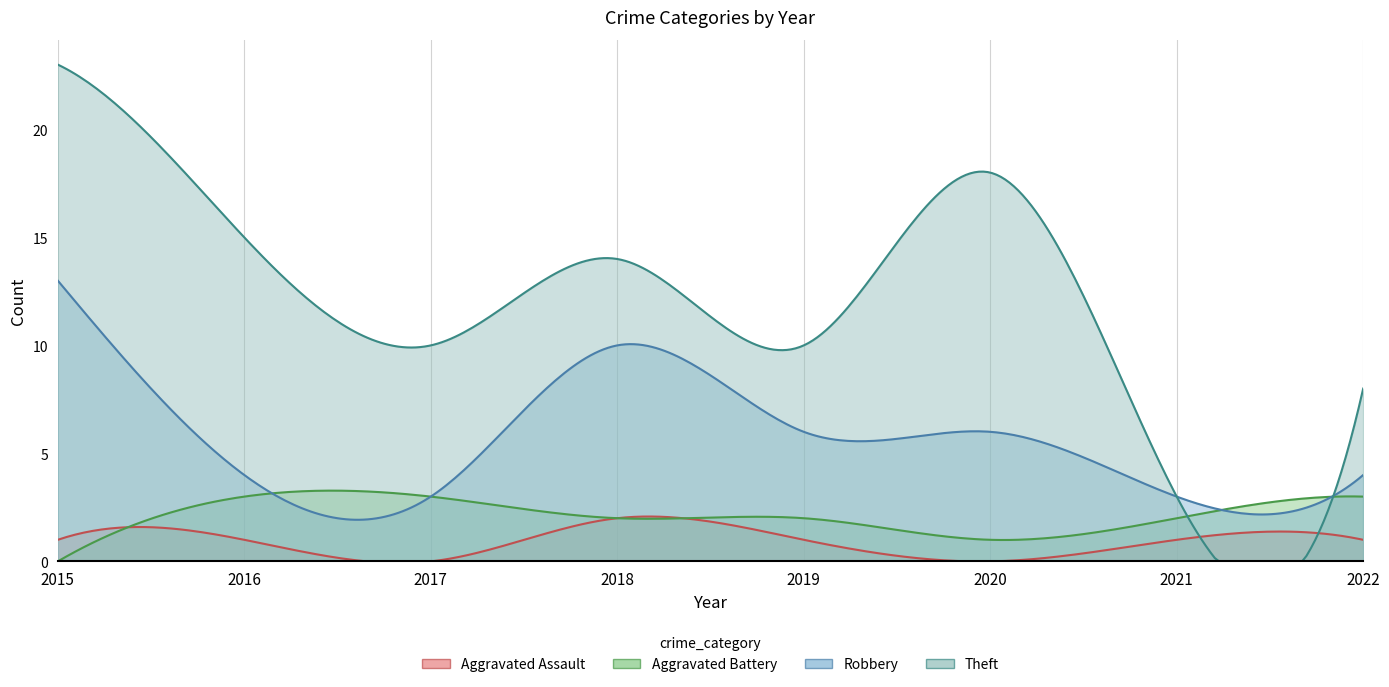

At 2017, list the series in order from smallest to largest.

Aggravated Assault, Aggravated Battery, Robbery, Theft